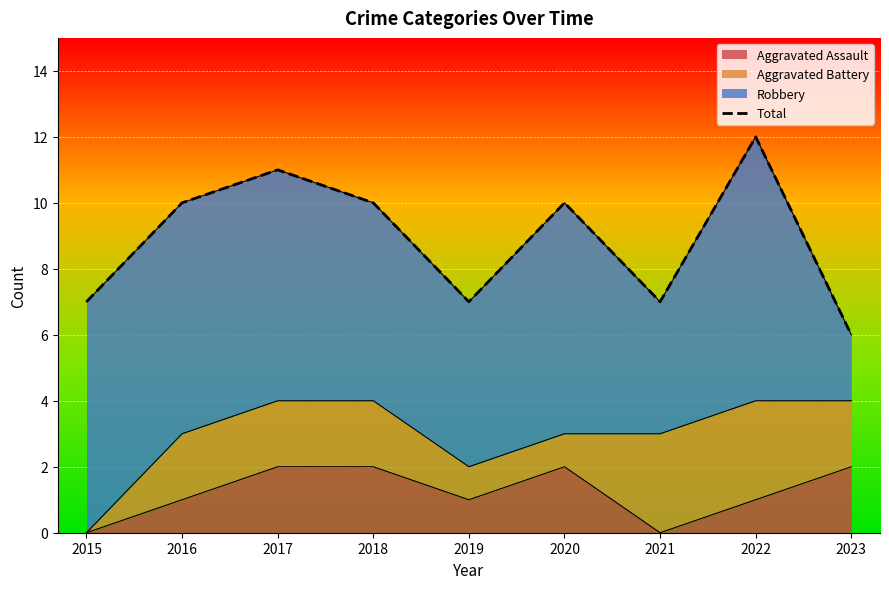

Reading left to right, list all the values displayed in this chart.

2015=7	2016=10	2017=11	2018=10	2019=7	2020=10	2021=7	2022=12	2023=6